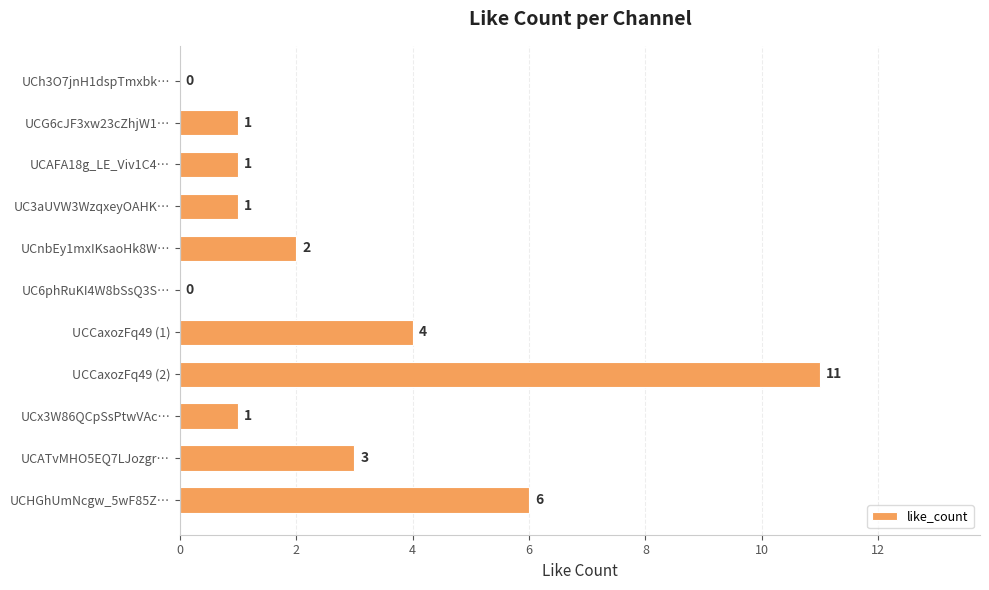

Which label corresponds to the largest value in the chart?

UCCaxozFq49 (2)